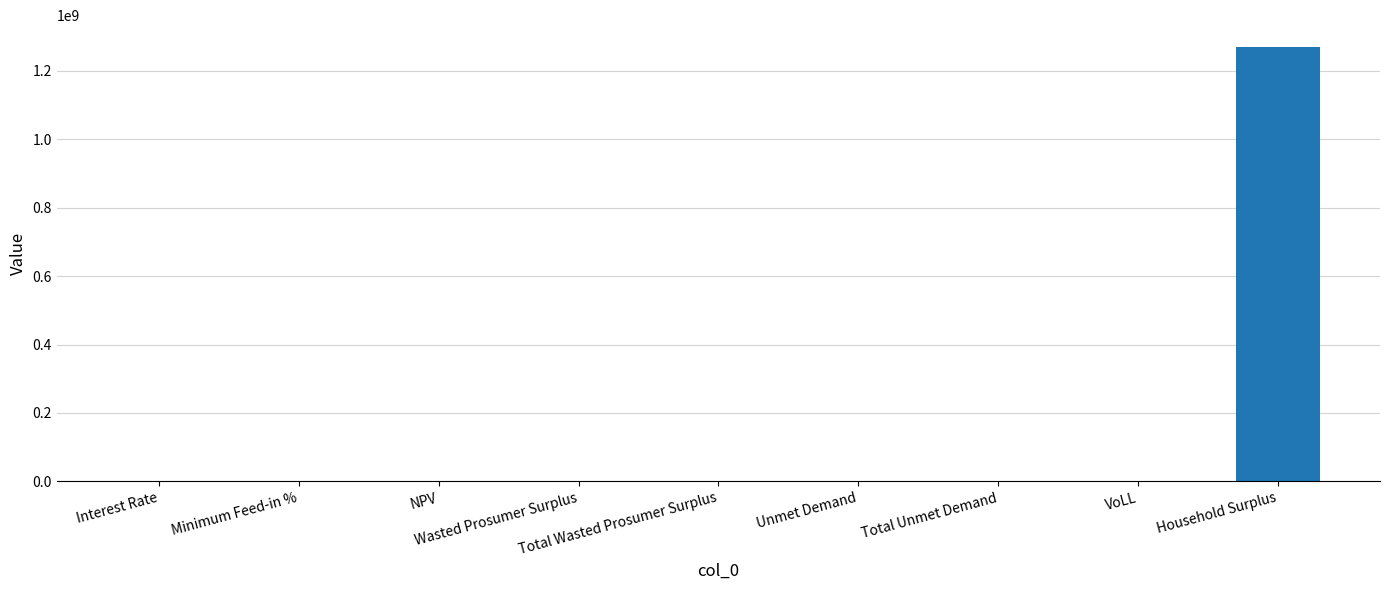

What is the sum of all values?

1272012301.4